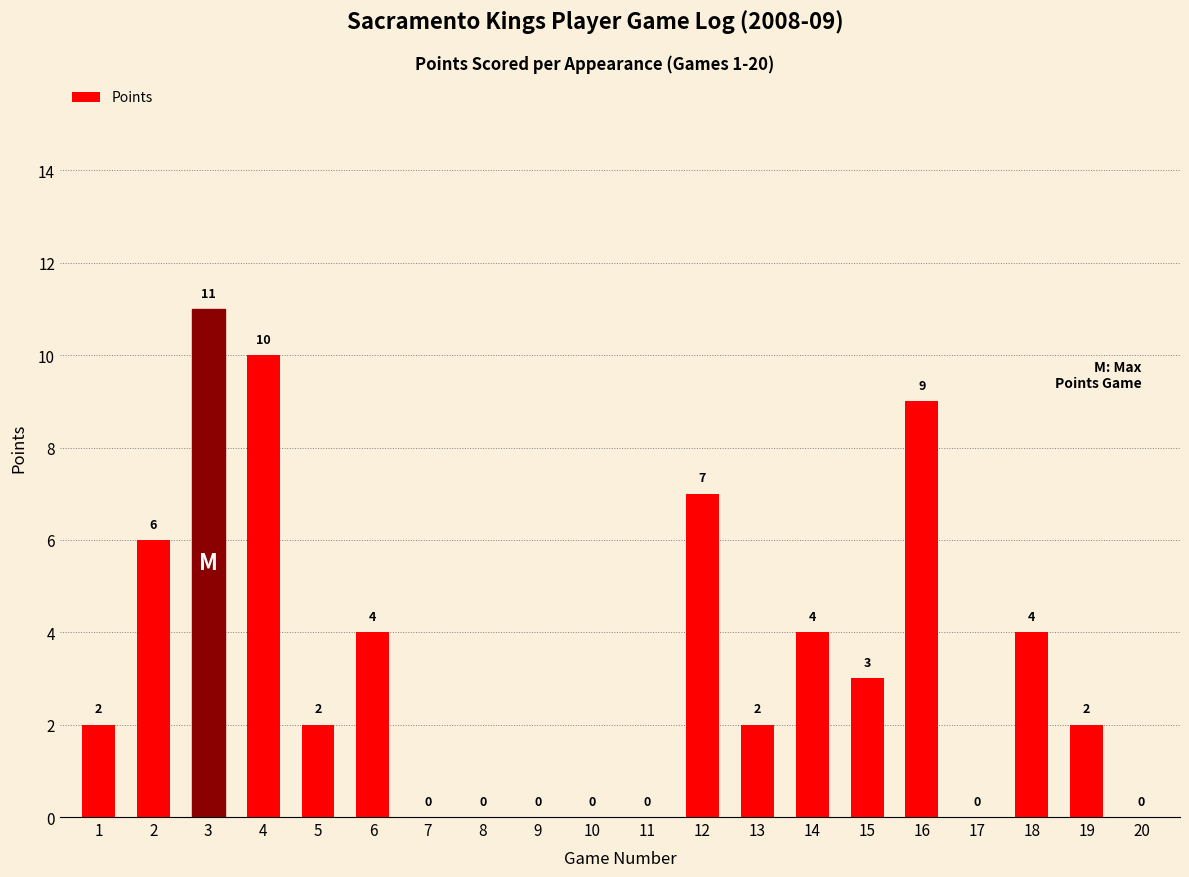

Read the value at 18.

4